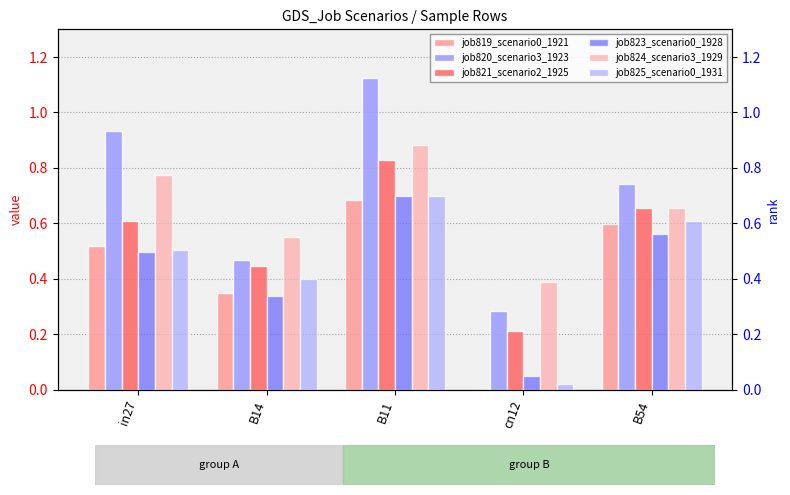

Rank the series by their maximum value, from highest to lowest.

job820_scenario3_1923, job824_scenario3_1929, job821_scenario2_1925, job823_scenario0_1928, job825_scenario0_1931, job819_scenario0_1921